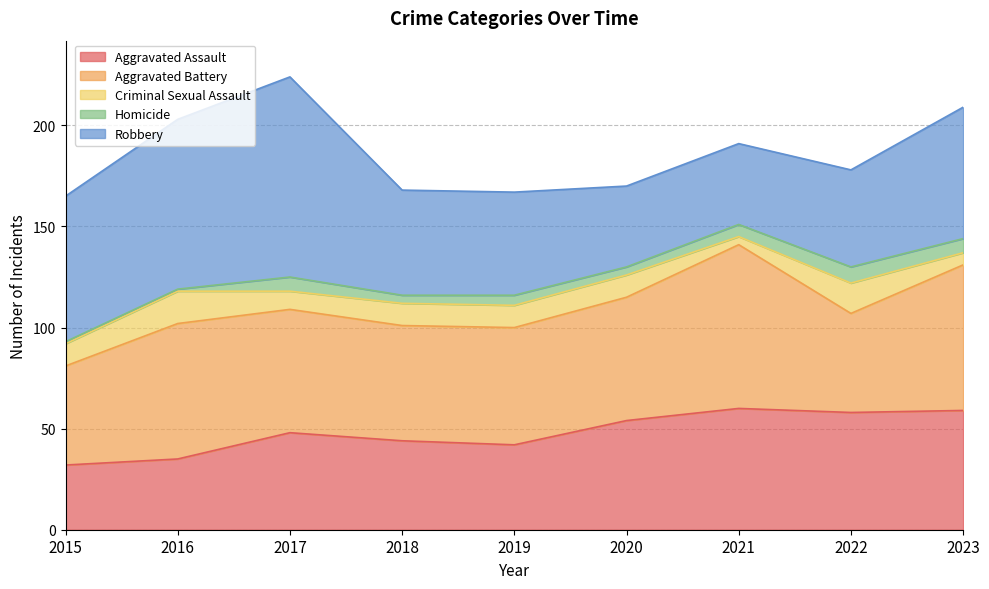

Reading left to right, extract all data points from this chart.

Aggravated Assault: 2015=32	2016=35	2017=48	2018=44	2019=42	2020=54	2021=60	2022=58	2023=59
Aggravated Battery: 2015=49	2016=67	2017=61	2018=57	2019=58	2020=61	2021=81	2022=49	2023=72
Criminal Sexual Assault: 2015=11	2016=16	2017=9	2018=11	2019=11	2020=11	2021=4	2022=15	2023=6
Homicide: 2015=1	2016=1	2017=7	2018=4	2019=5	2020=4	2021=6	2022=8	2023=7
Robbery: 2015=72	2016=84	2017=99	2018=52	2019=51	2020=40	2021=40	2022=48	2023=65